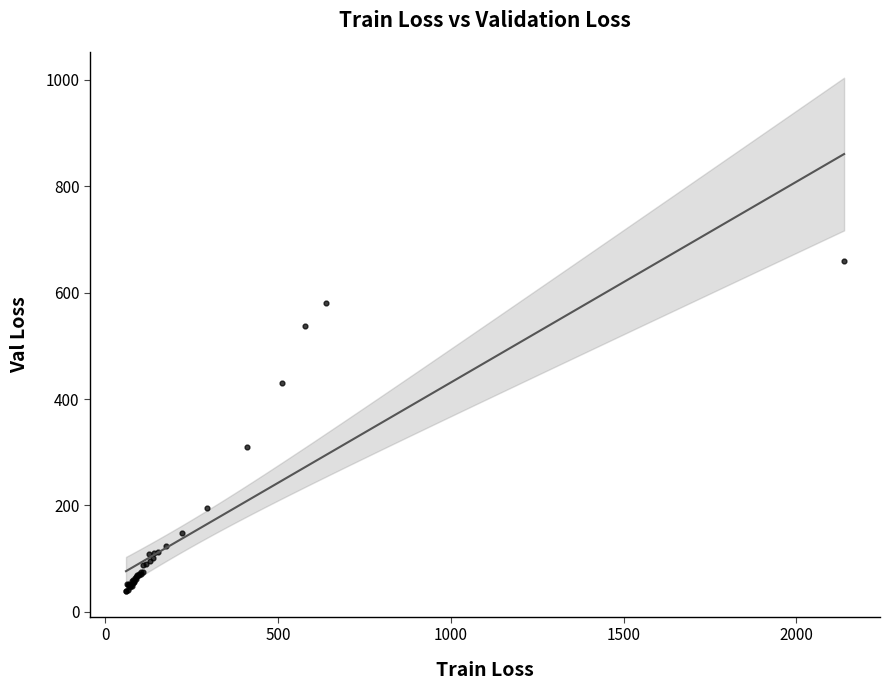

What Y value in the scatter plot is closest to 349?

309.6